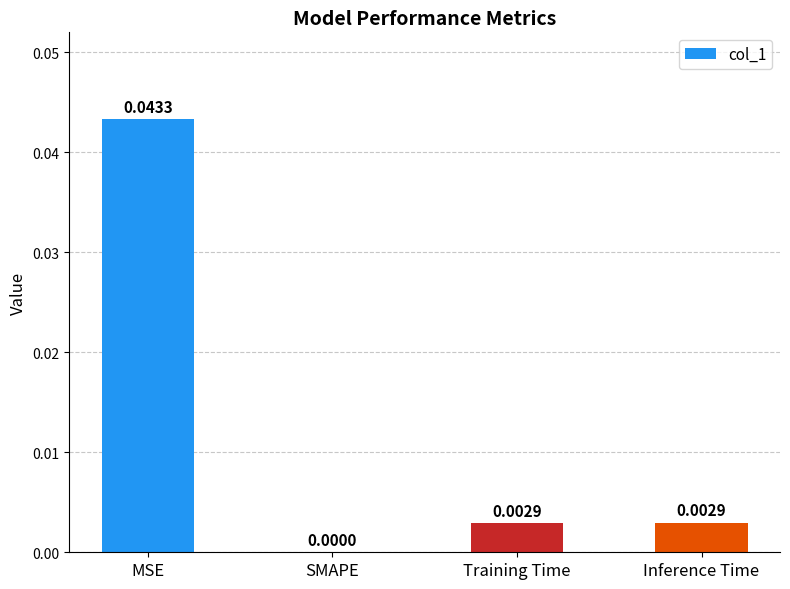

Which label corresponds to the largest value in the chart?

MSE